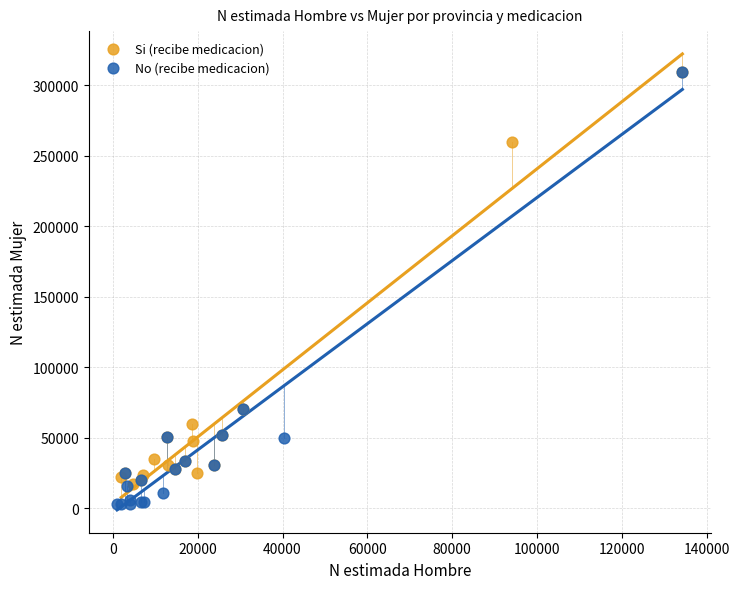

Which series contains the lowest Y value?

No (recibe medicacion)